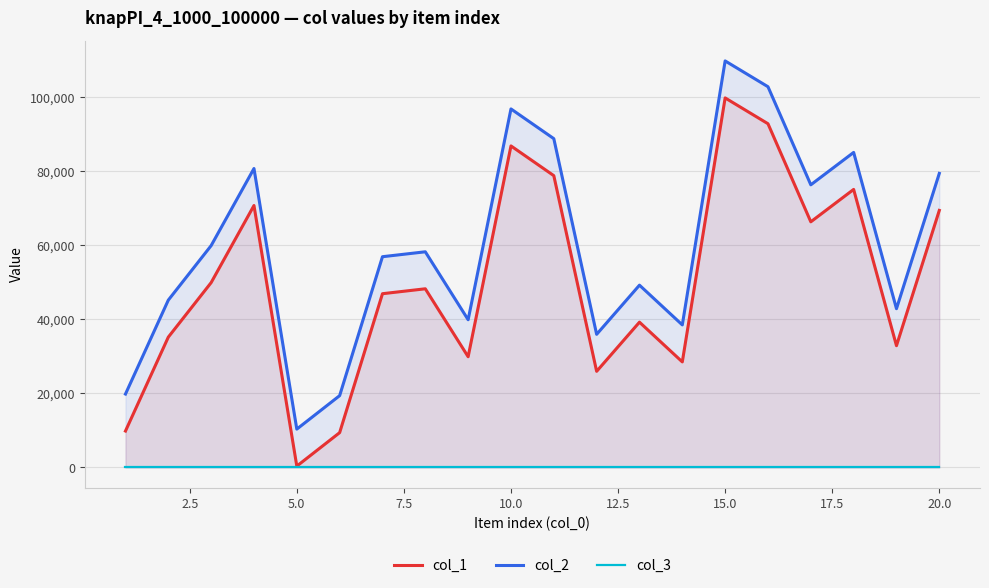

At which category is the sum across all series the highest?

15.0